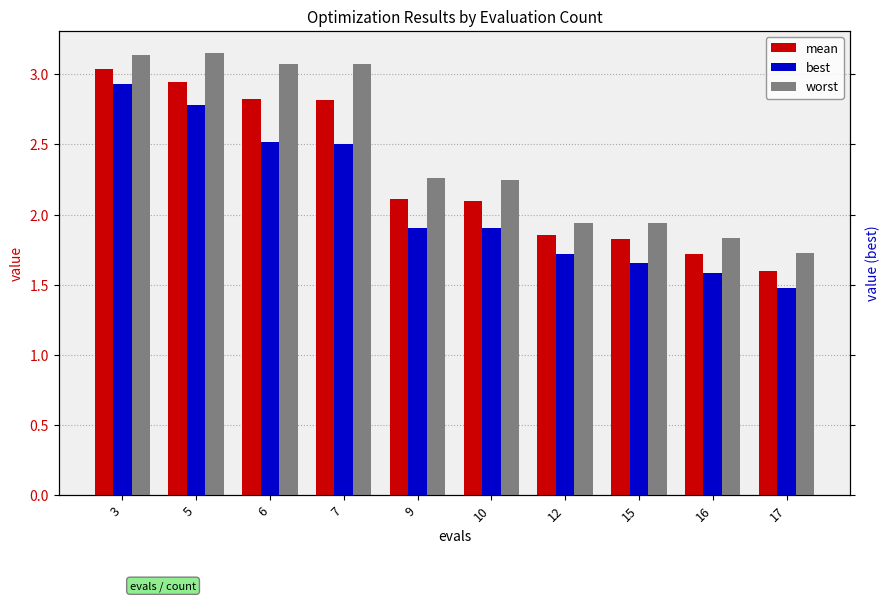

Reading left to right, list all the values displayed in this chart.

mean: 3=3.0	5=2.9	6=2.8	7=2.8	9=2.1	10=2.1	12=1.9	15=1.8	16=1.7	17=1.6
best: 3=2.9	5=2.8	6=2.5	7=2.5	9=1.9	10=1.9	12=1.7	15=1.7	16=1.6	17=1.5
worst: 3=3.1	5=3.2	6=3.1	7=3.1	9=2.3	10=2.2	12=1.9	15=1.9	16=1.8	17=1.7